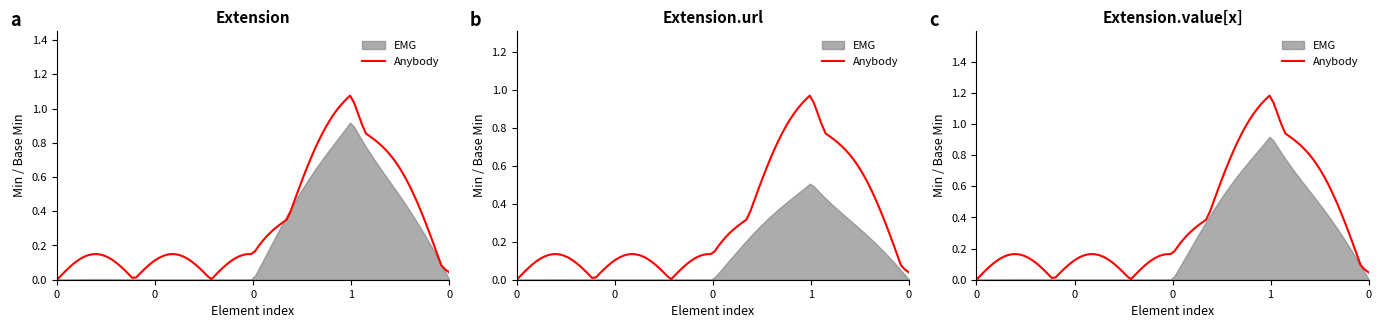

The value of Anybody at Extension.value[x] is -1. True or false?

False